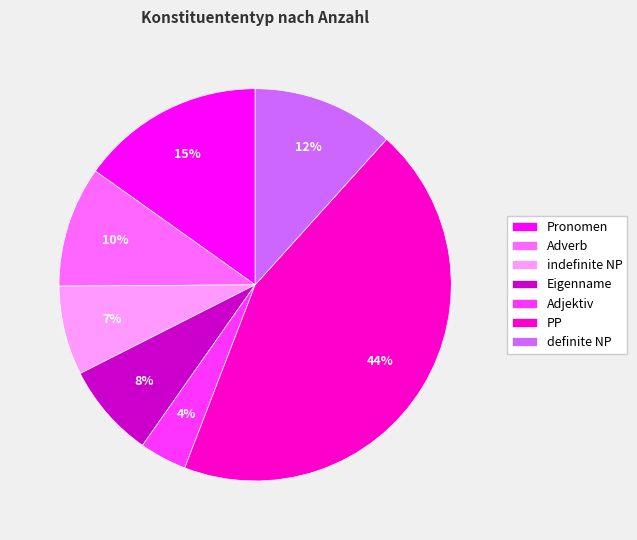

Between PP and Adverb, which is larger?

PP